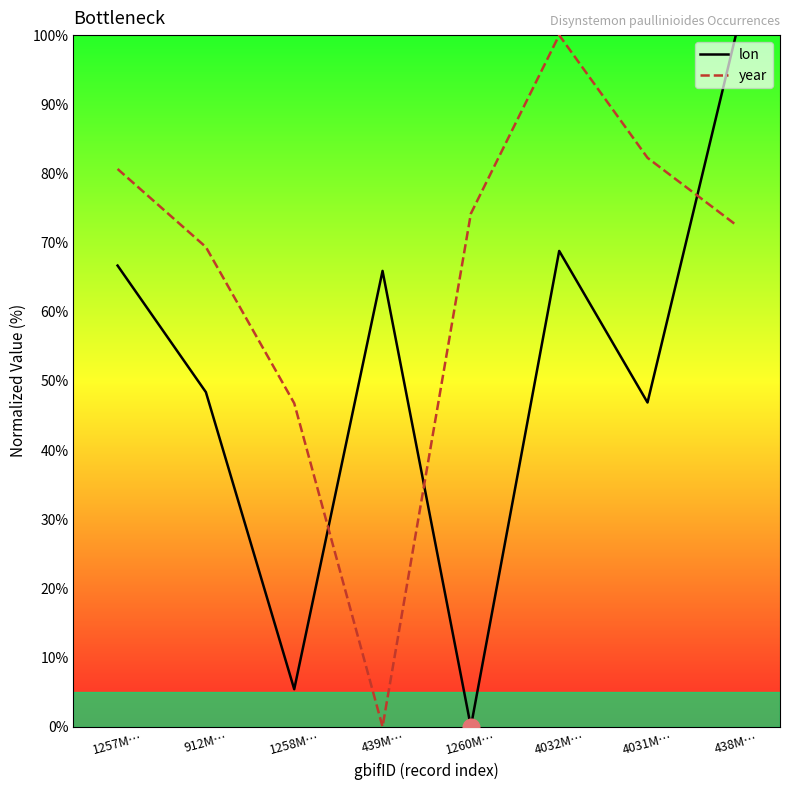

What is the label of the 6th point from the right?

1258M…